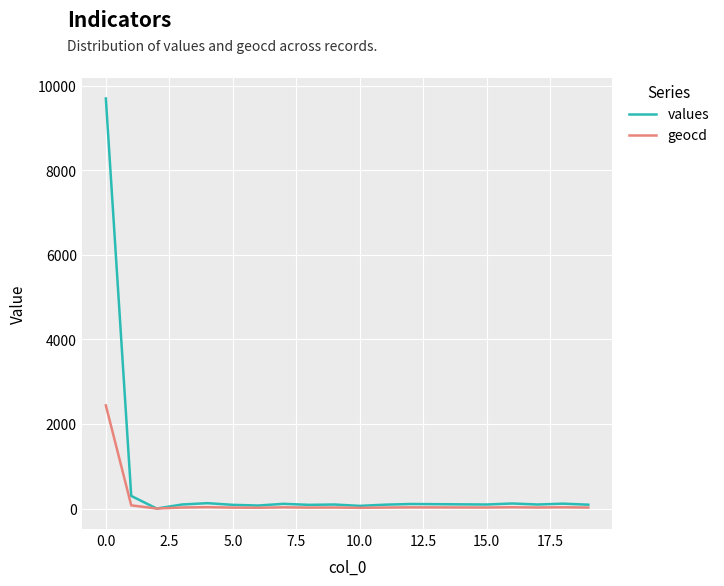

What is the highest value of the values series?

9701